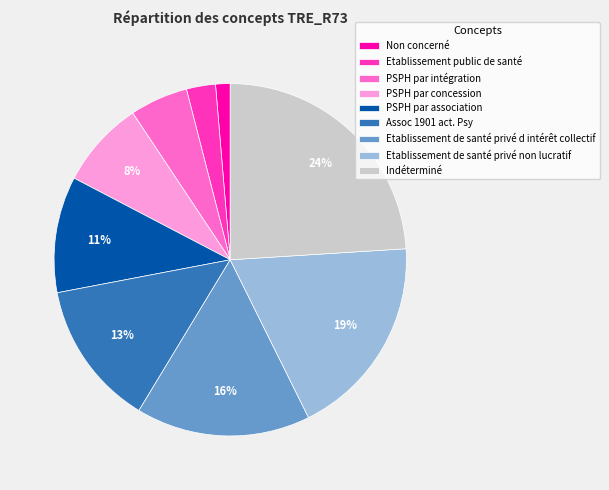

Which category has the biggest portion of the pie?

Indéterminé